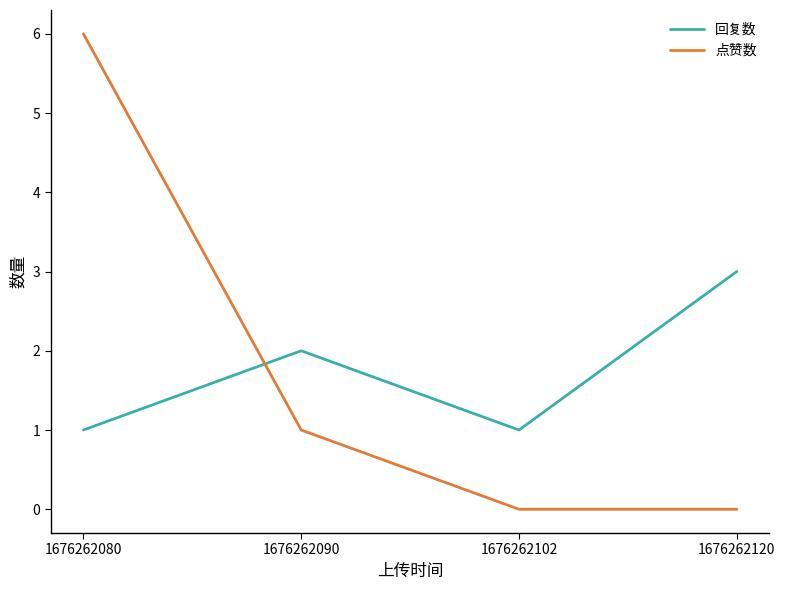

Between 1676262102 and 1676262120, which series saw the biggest shift?

回复数